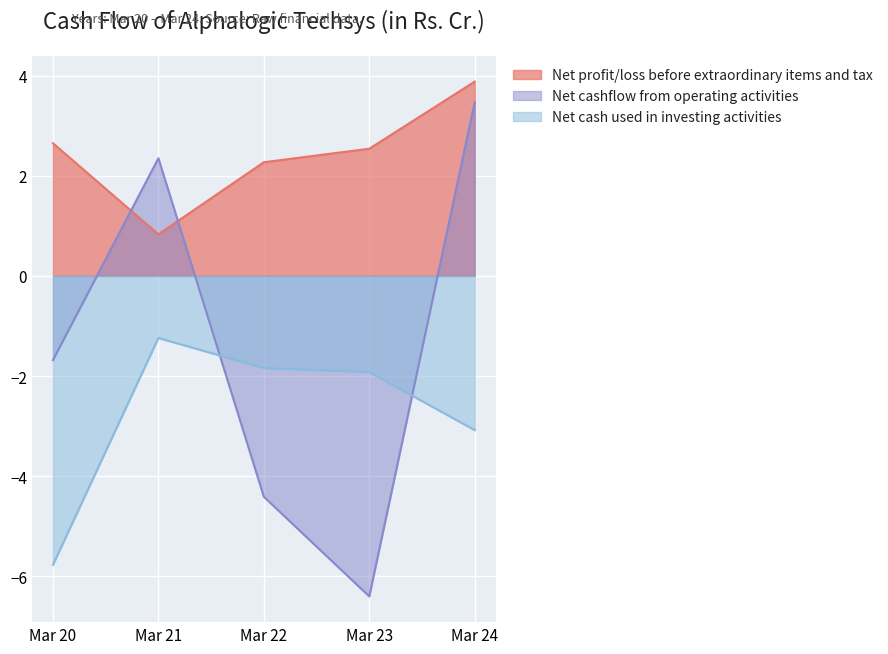

Reading right to left, transcribe all the data shown in this chart.

Net profit/loss before extraordinary items and tax: Mar 24=3.9	Mar 23=2.5	Mar 22=2.3	Mar 21=0.8	Mar 20=2.6
Net cashflow from operating activities: Mar 24=3.5	Mar 23=-6.4	Mar 22=-4.4	Mar 21=2.4	Mar 20=-1.7
Net cash used in investing activities: Mar 24=-3.1	Mar 23=-1.9	Mar 22=-1.8	Mar 21=-1.2	Mar 20=-5.8